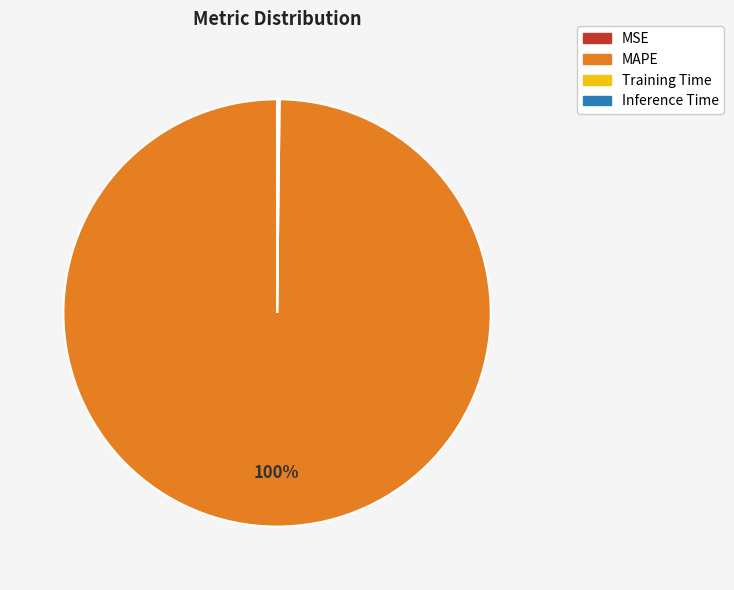

What is the largest slice in the pie chart?

MAPE